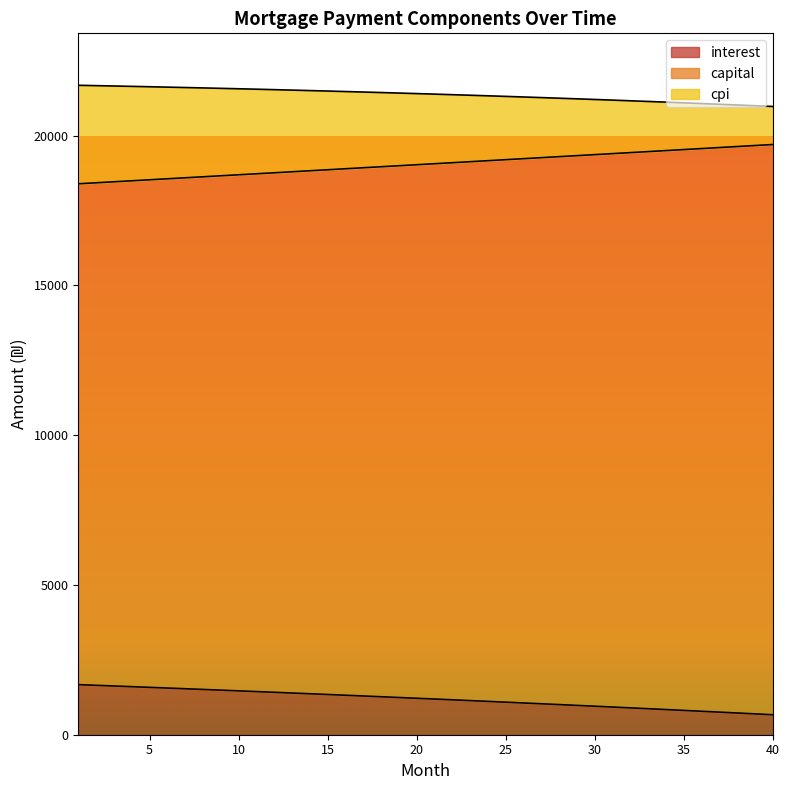

True or false: cpi and interest cross at least once.

False